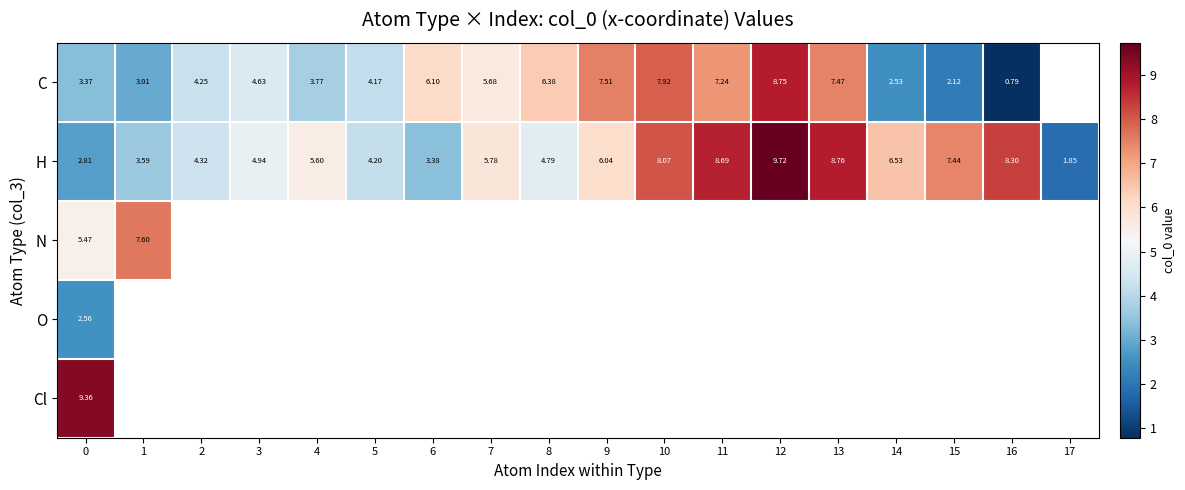

Which series has the largest range (max minus min)?

C